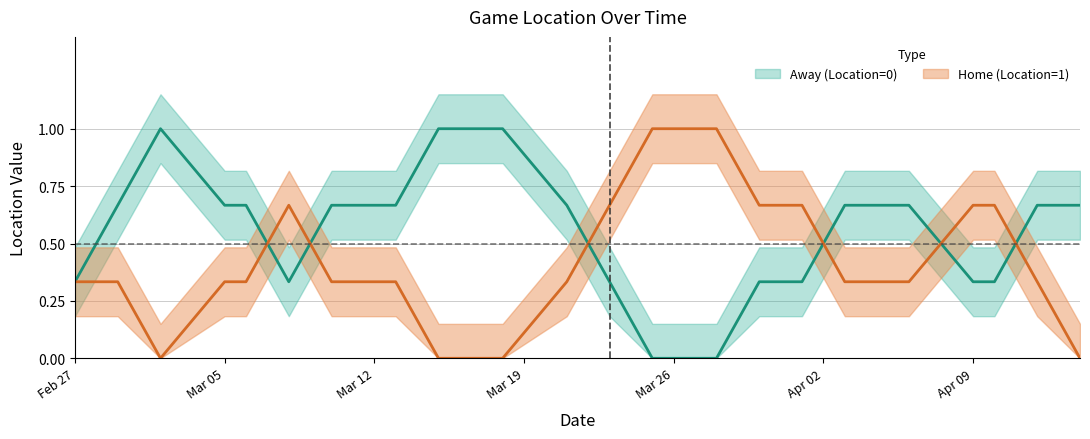

How many interior local valleys does the Away (Location=0) series have?

3